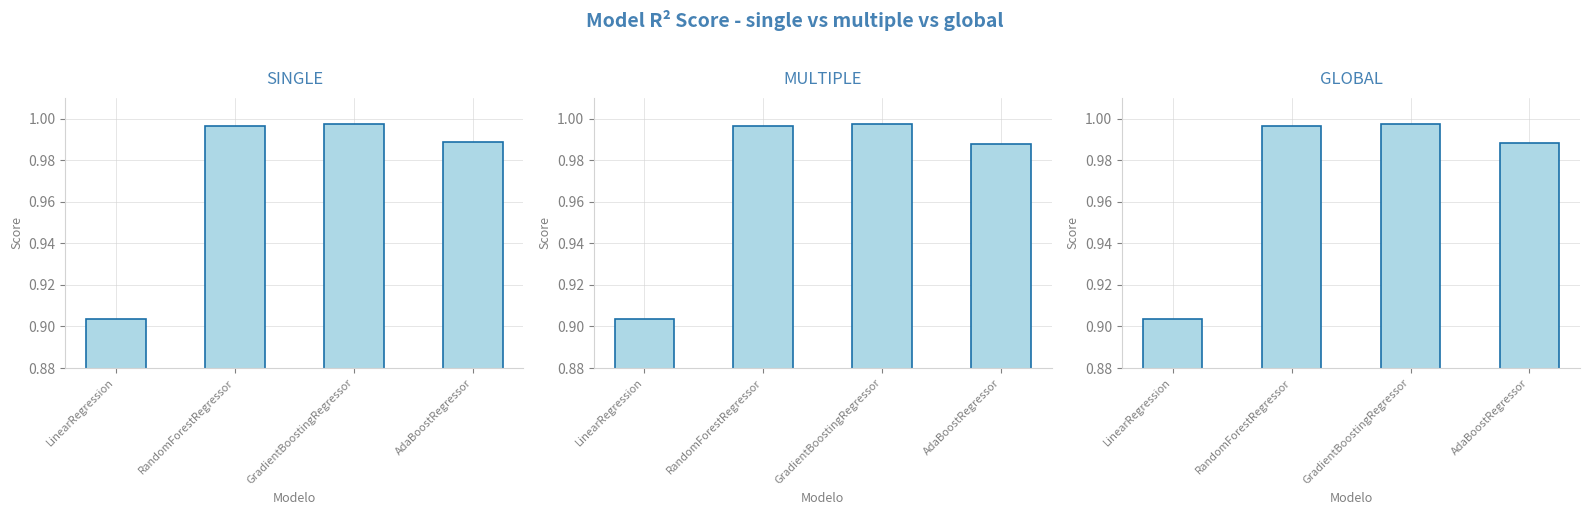

What position from the left is GradientBoostingRegressor?

3